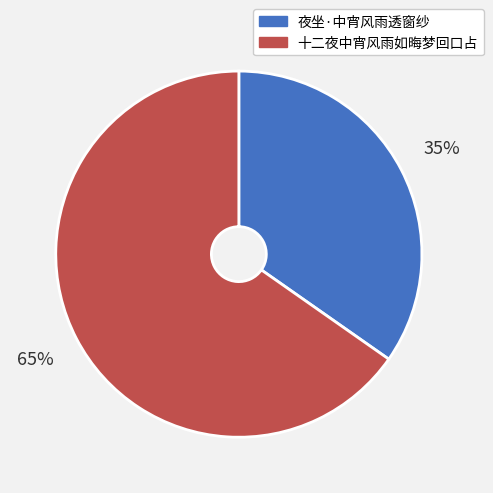

To the nearest percent, what portion does 夜坐·中宵风雨透窗纱 represent?

35%